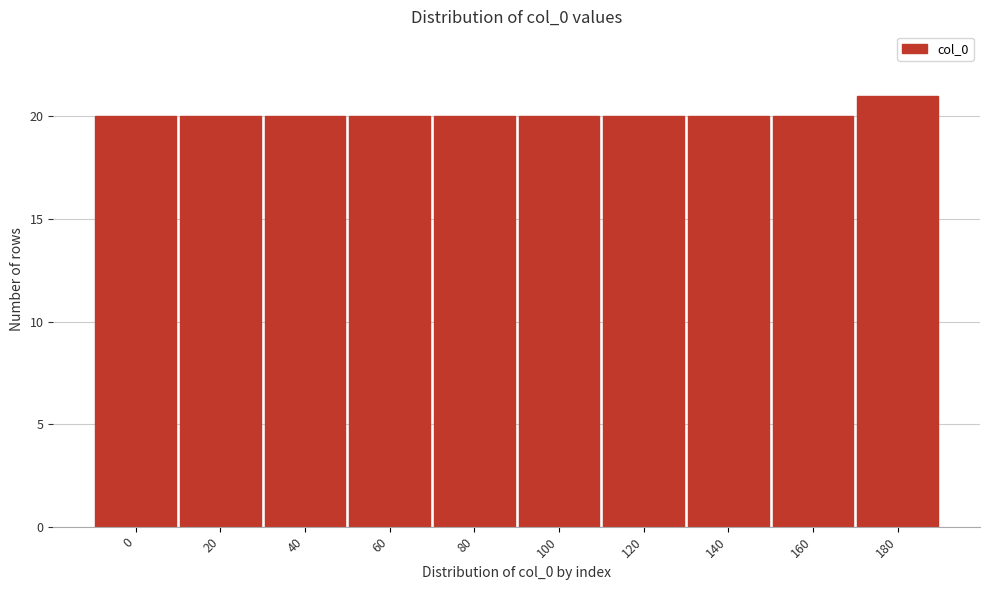

Reading left to right, what are all the values shown in this chart?

0=20	20=20	40=20	60=20	80=20	100=20	120=20	140=20	160=20	180=21